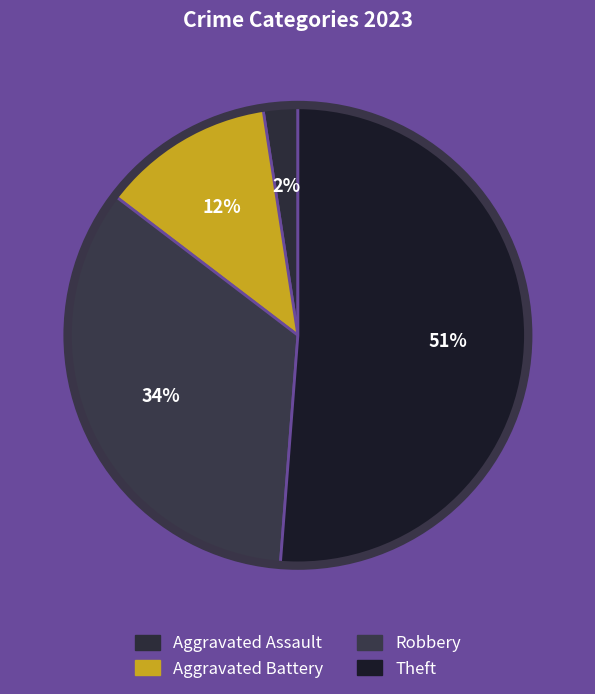

What is the largest slice in the pie chart?

Theft